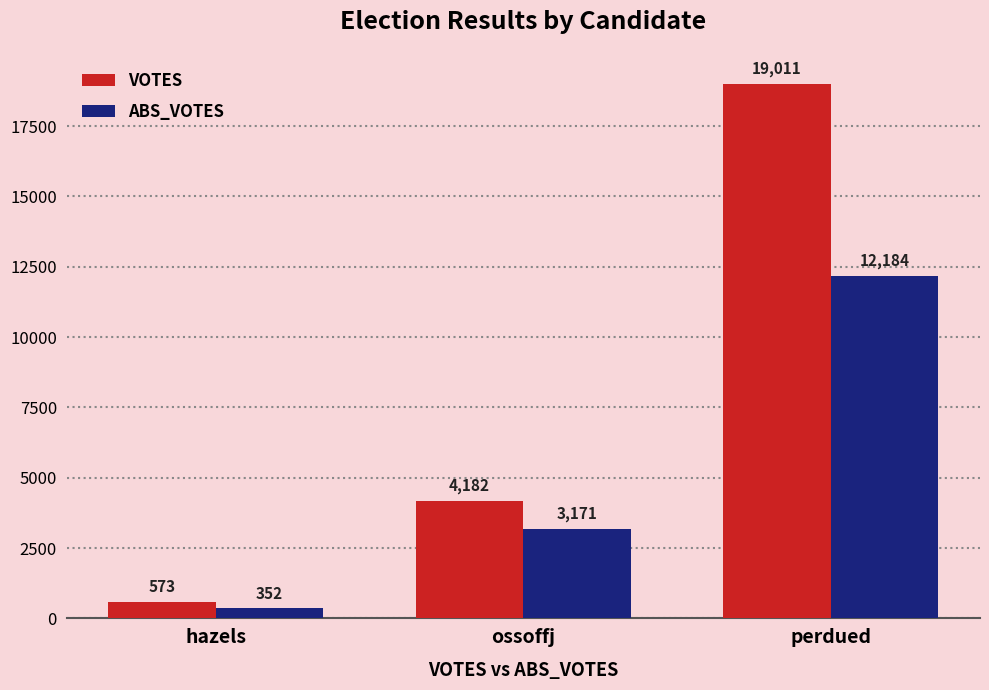

Which series has the largest range (max minus min)?

VOTES